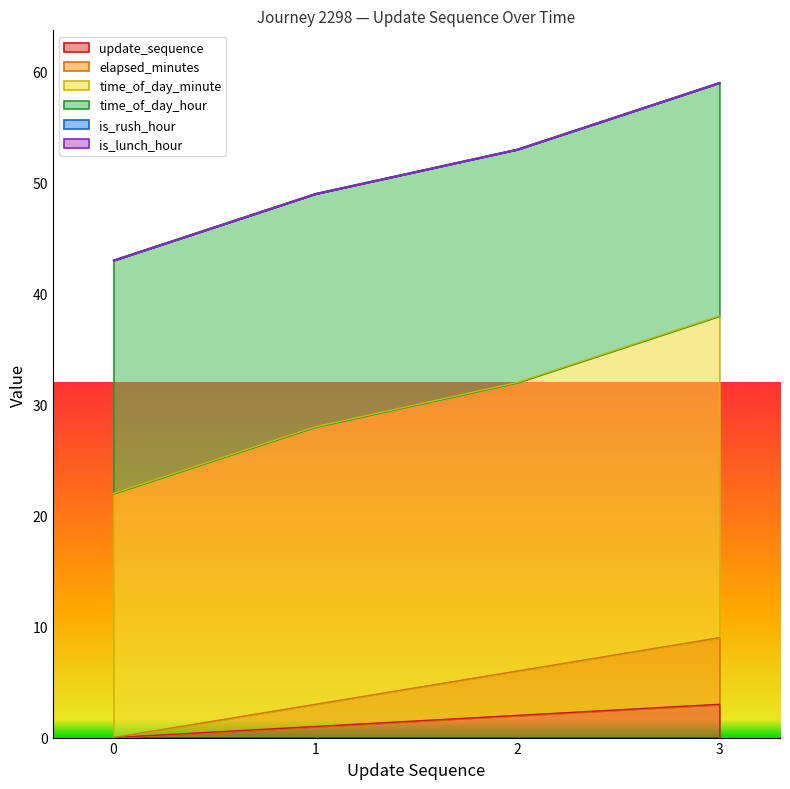

True or false: time_of_day_minute has more than 2 interior local peaks.

False